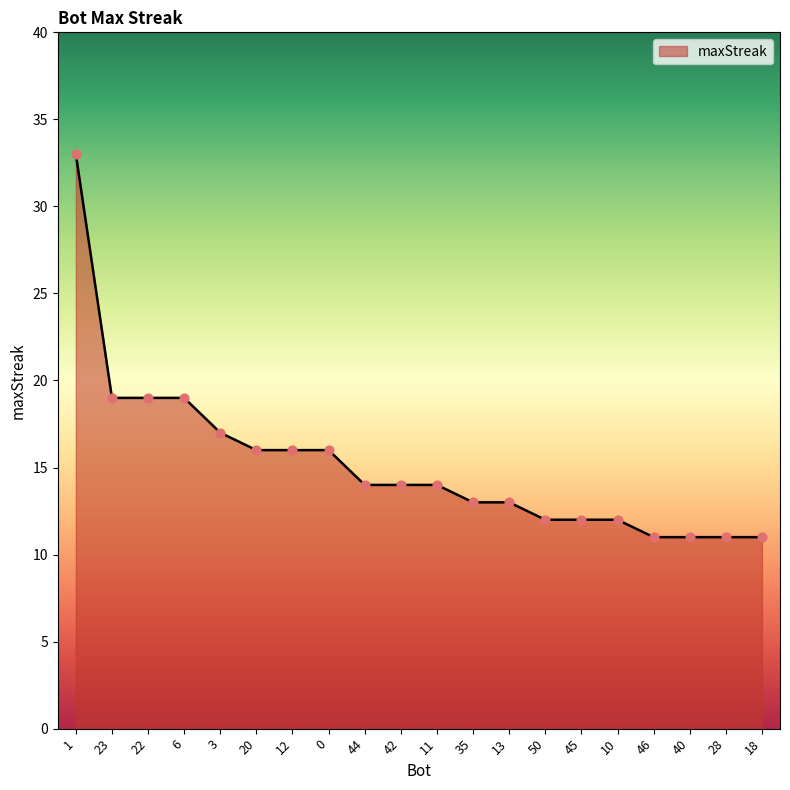

What is the change in value from 42 to 18?

-3